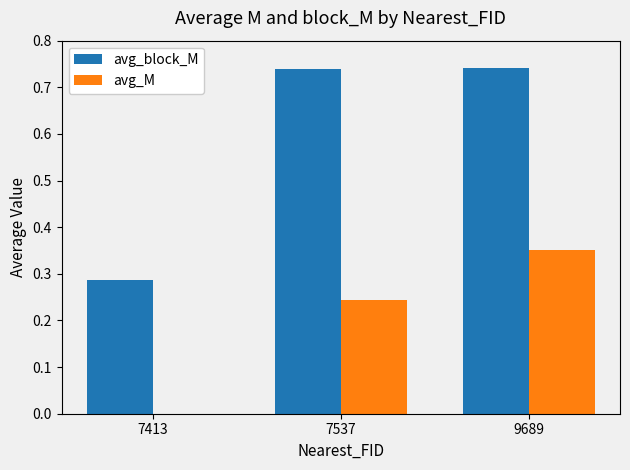

The avg_block_M series shows 1.1 at 9689. True or false?

False